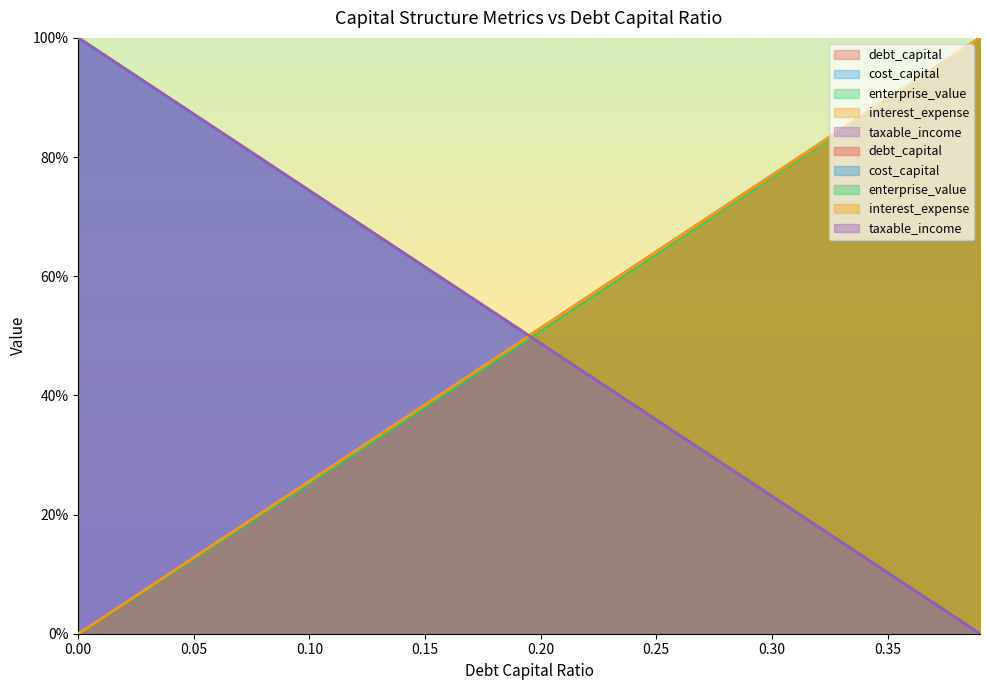

Which has a higher value, 0.38 or 0.34?

0.38